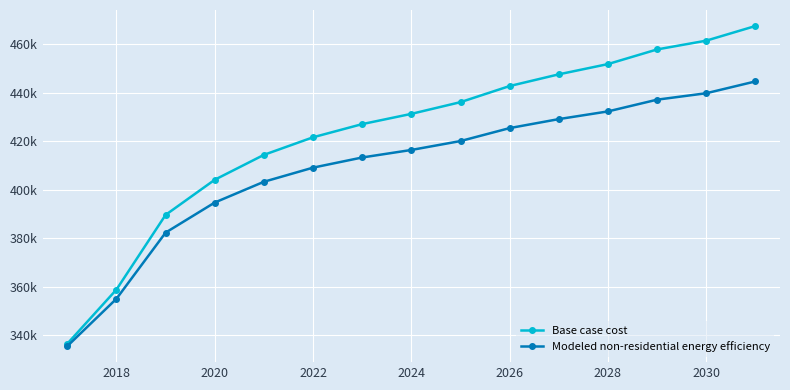

What are all the series names shown in the legend?

Base case cost, Modeled non-residential energy efficiency